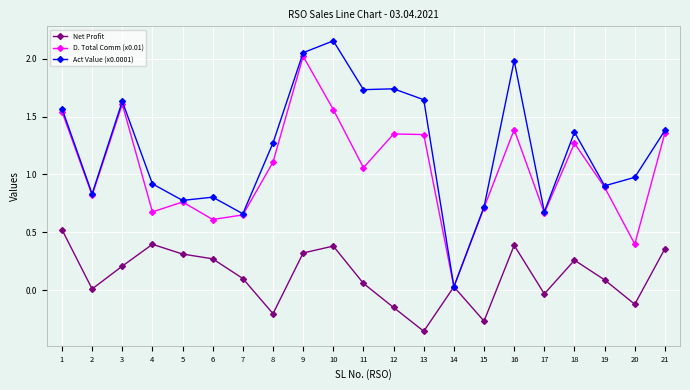

The value of D. Total Comm (x0.01) at 13 is 0.9. True or false?

False